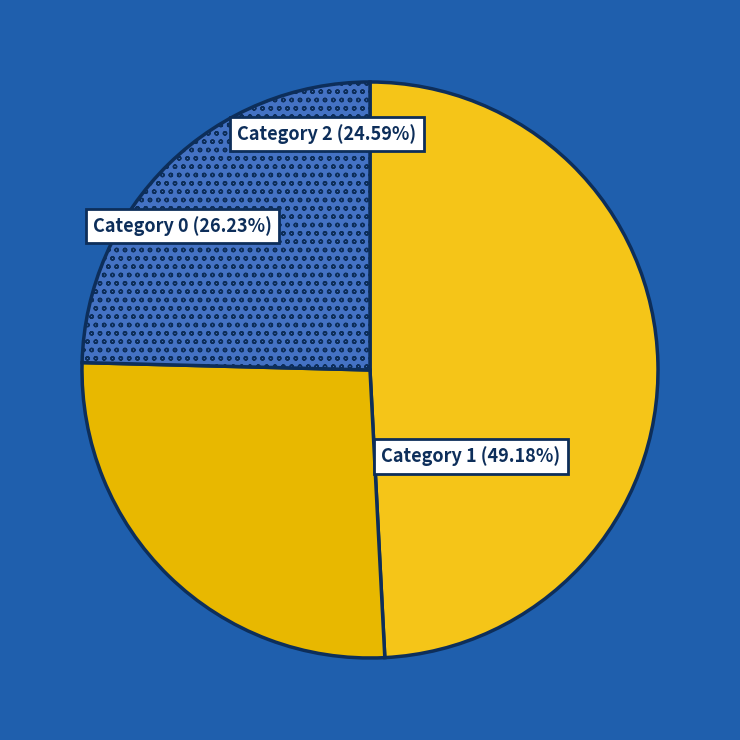

How many slices are in this pie chart?

3